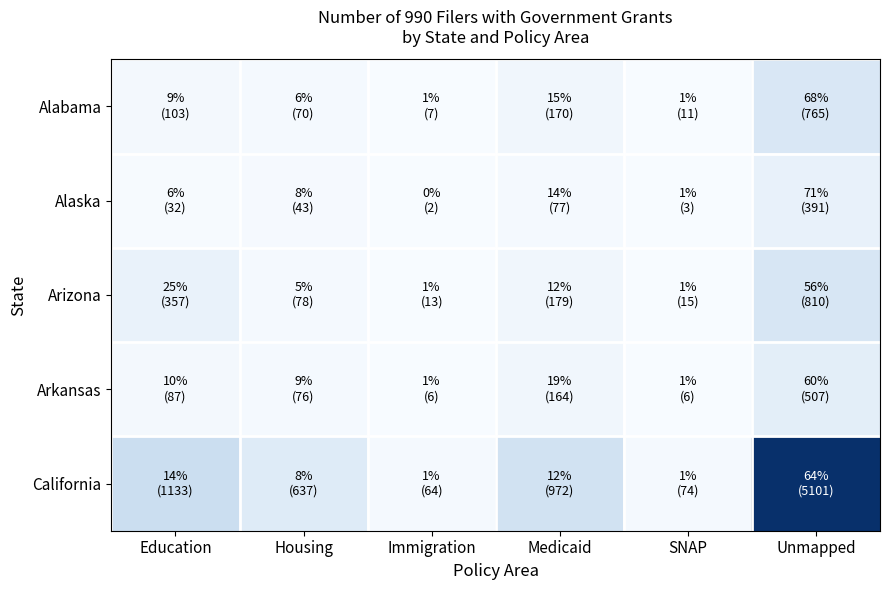

Which series has the largest range (max minus min)?

California